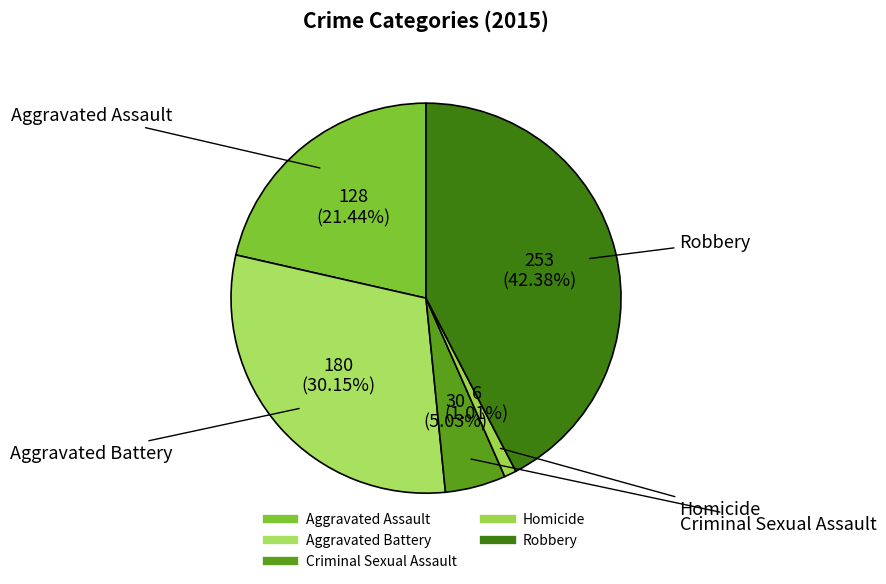

Combined, do Aggravated Assault and Criminal Sexual Assault account for over 50%?

No